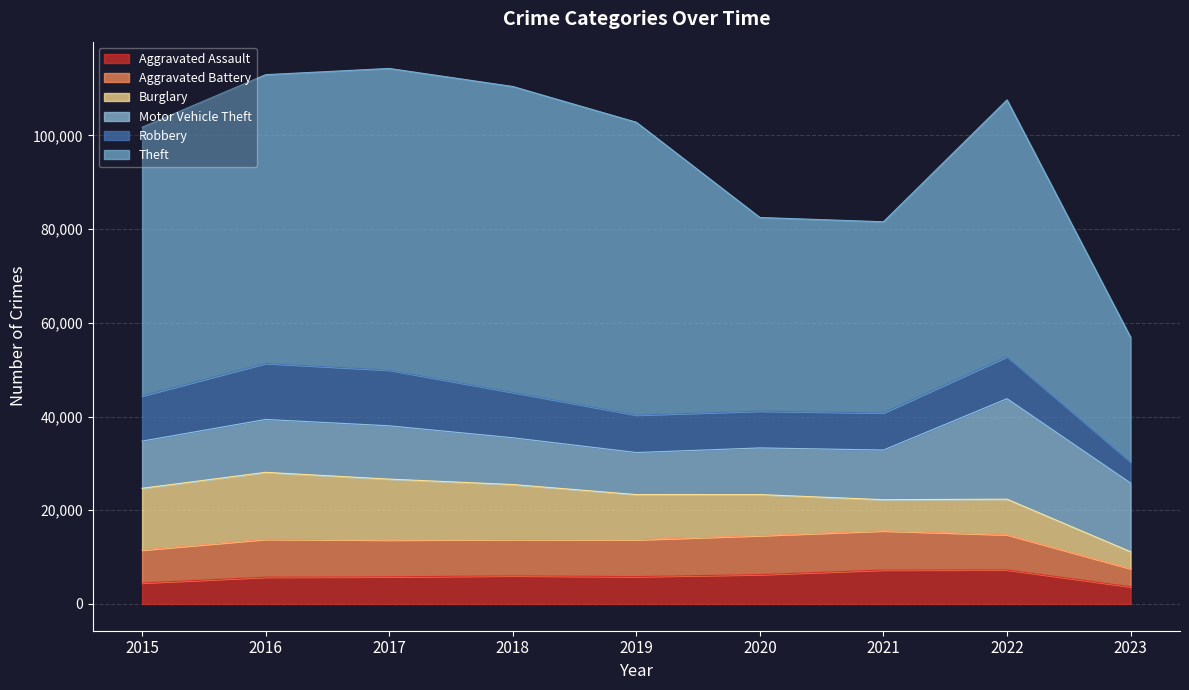

What is the sum of all Burglary values?

88476